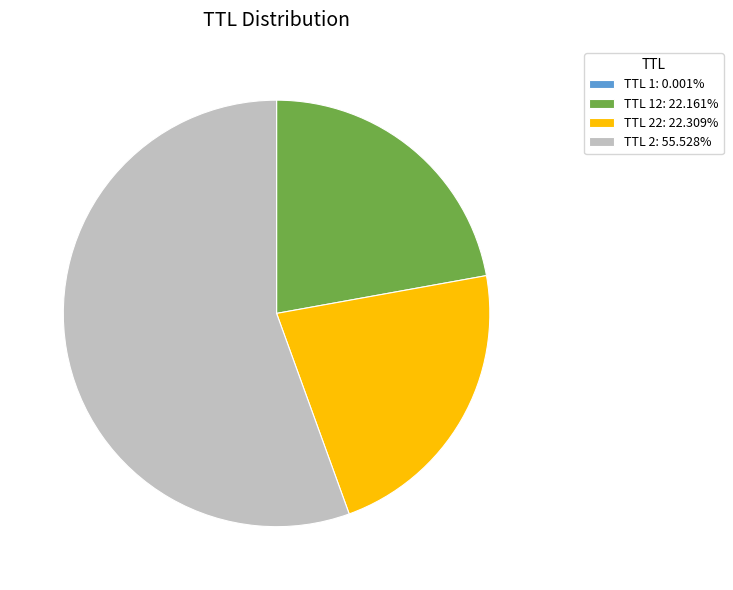

Is there any slice that represents more than half of the pie?

Yes